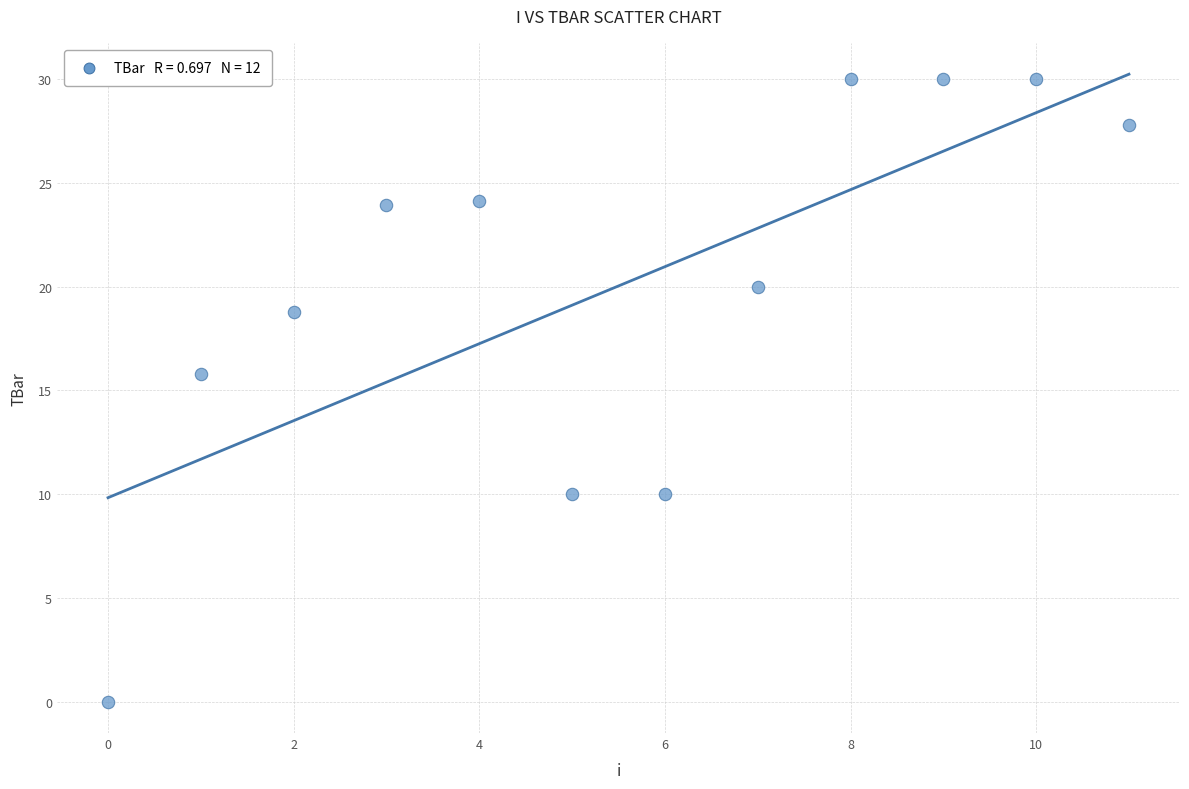

What is the range of Y values (max minus min)?

30.0